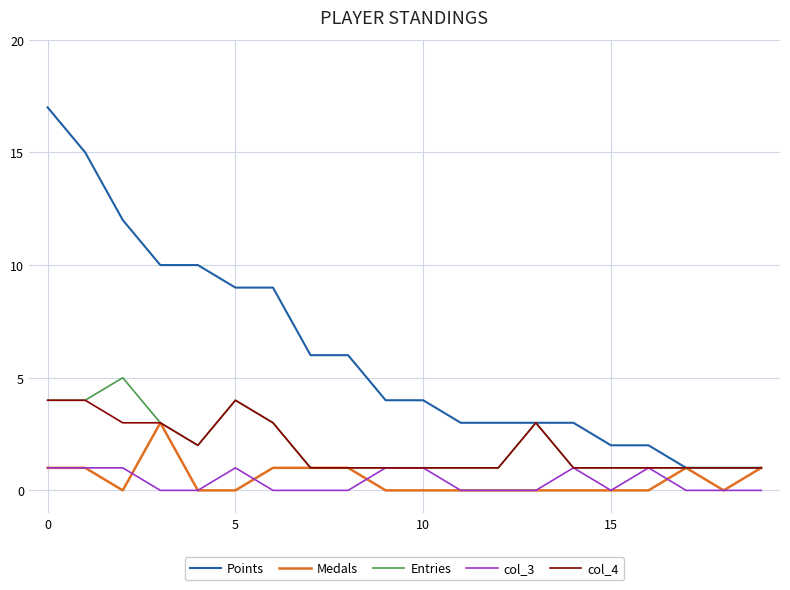

Which series has the largest range (max minus min)?

Points